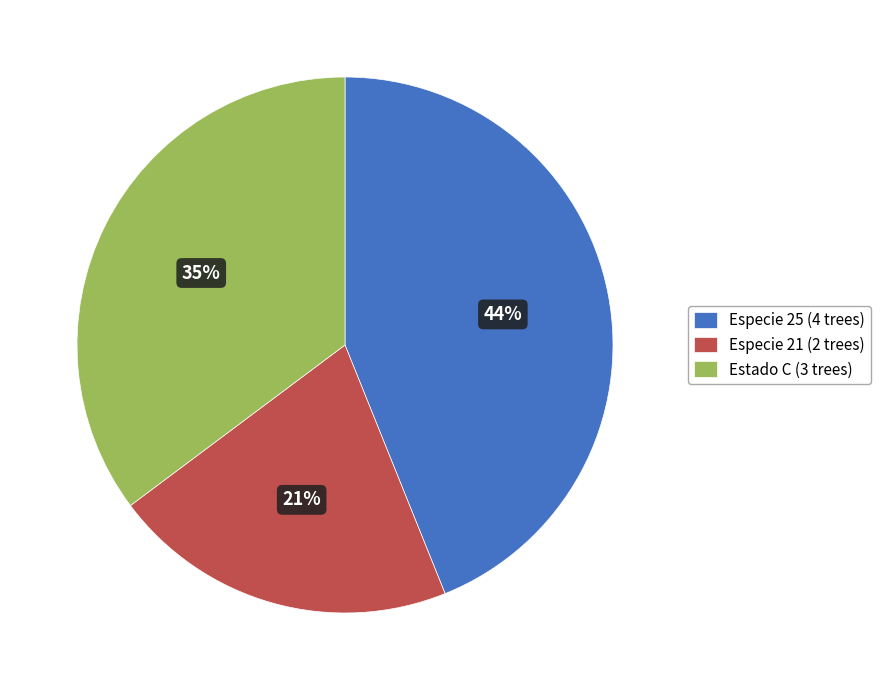

The Especie 25 (4 trees) slice represents 51% of the pie. True or false?

False